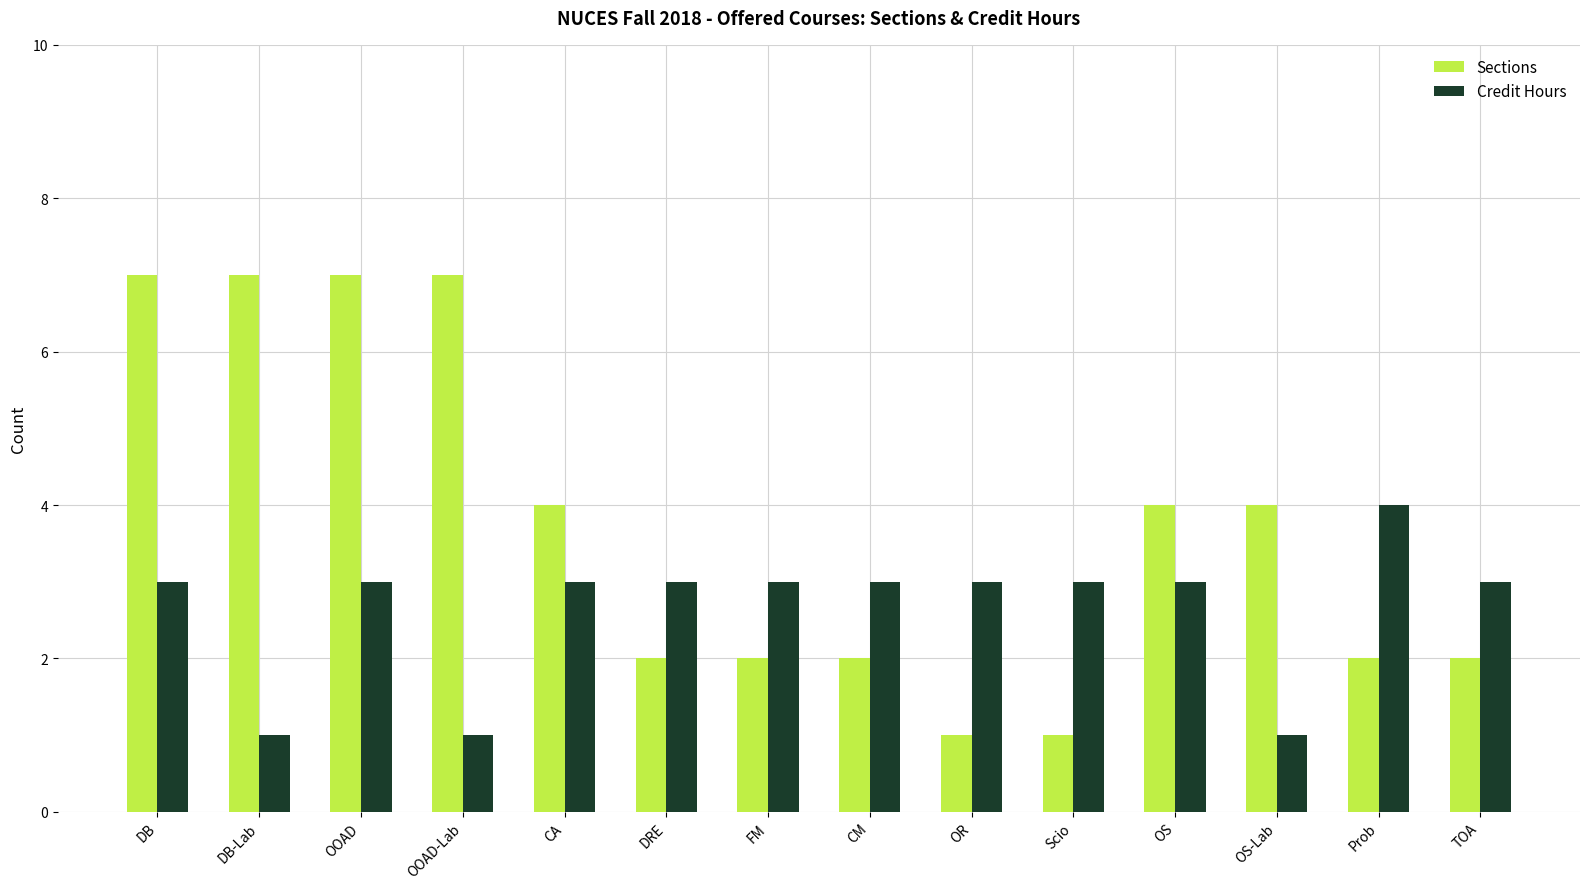

Rank the series by their average value, from lowest to highest.

Credit Hours, Sections